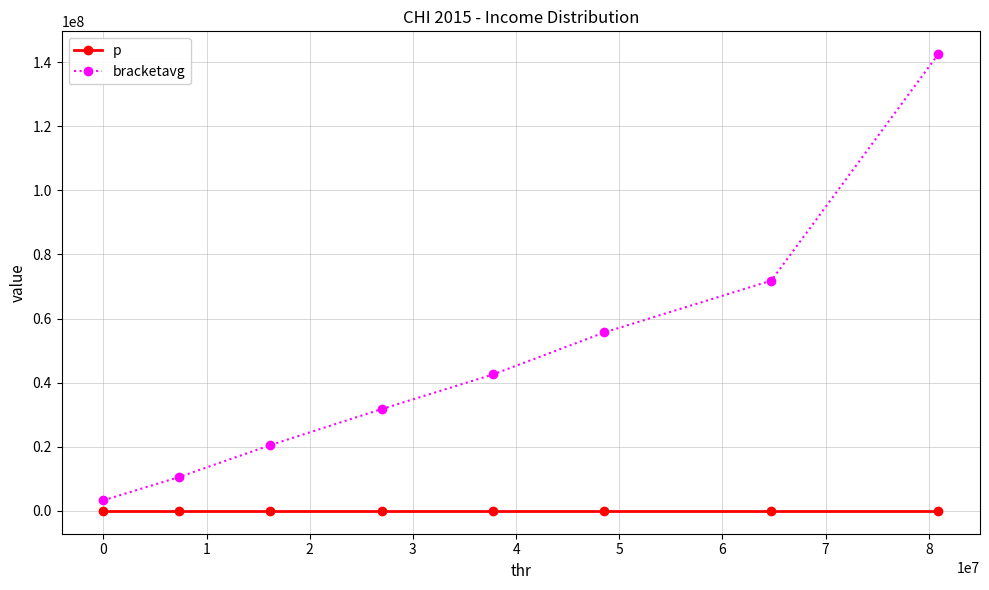

Which series has the largest range (max minus min)?

bracketavg